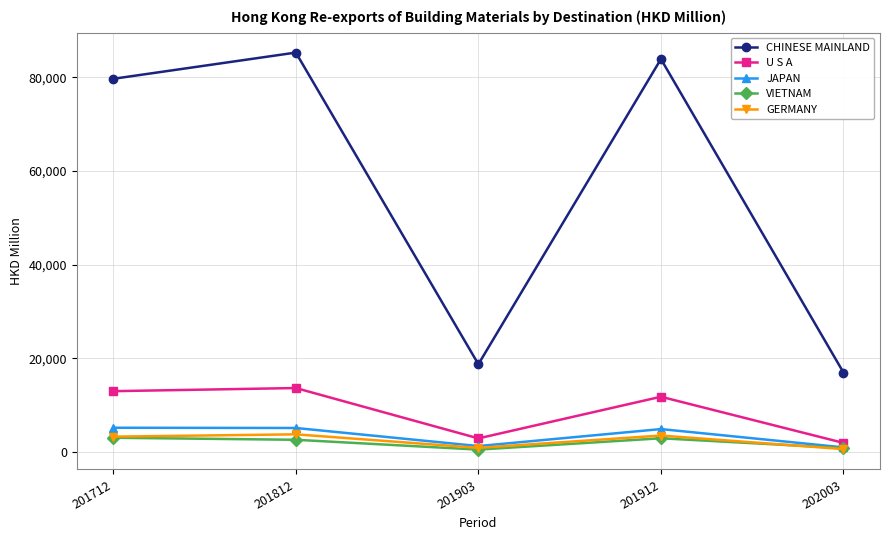

In GERMANY, how many points are lower than both neighbors (excluding endpoints)?

1